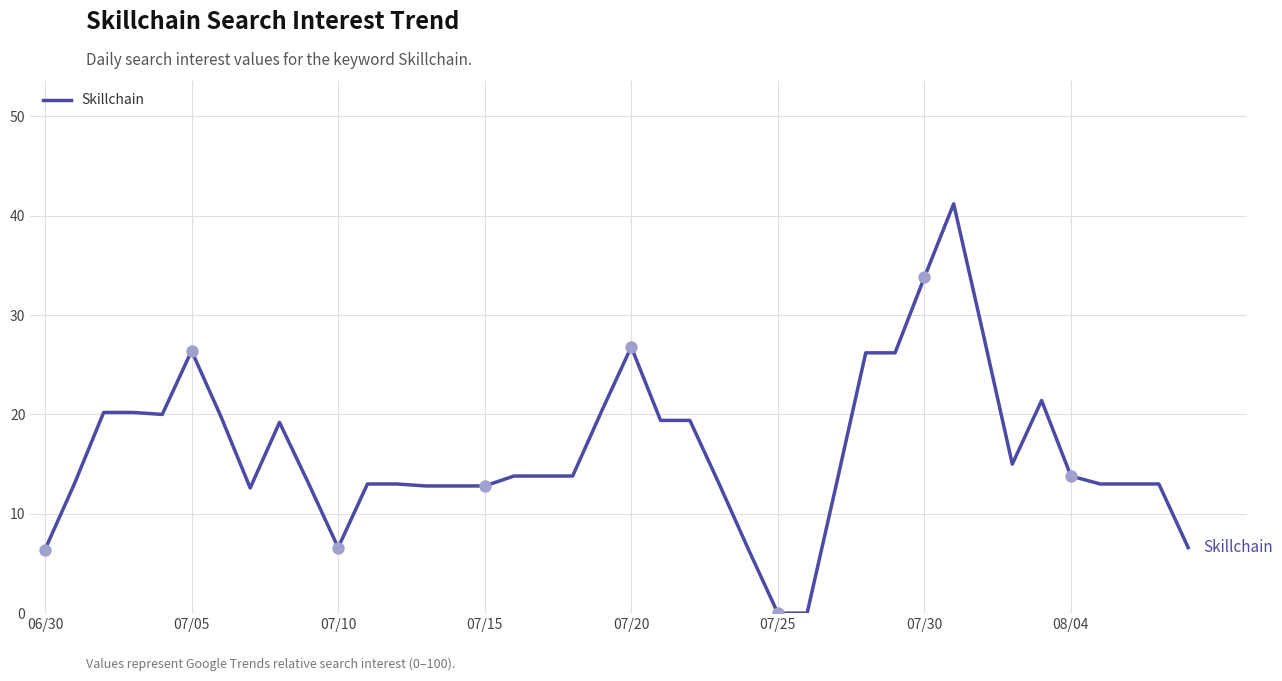

What is the greatest value displayed?

41.2